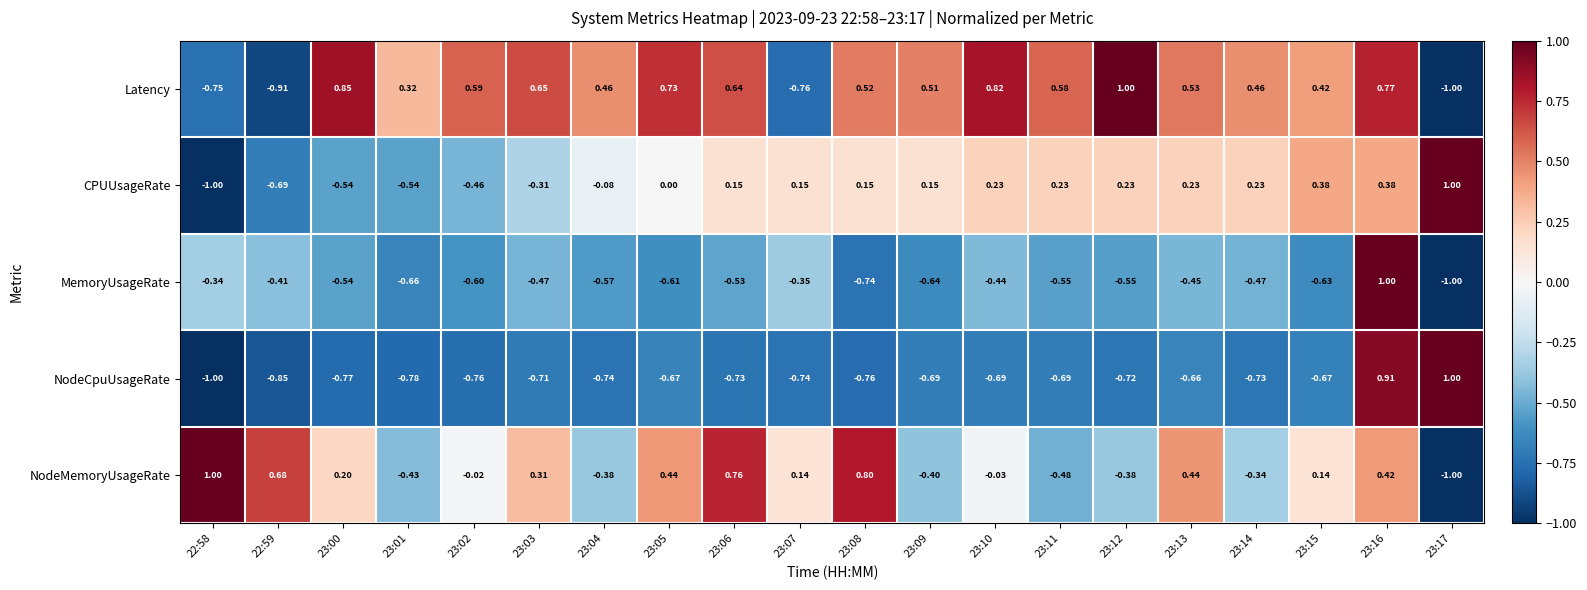

Which series has the largest total across all categories?

Latency